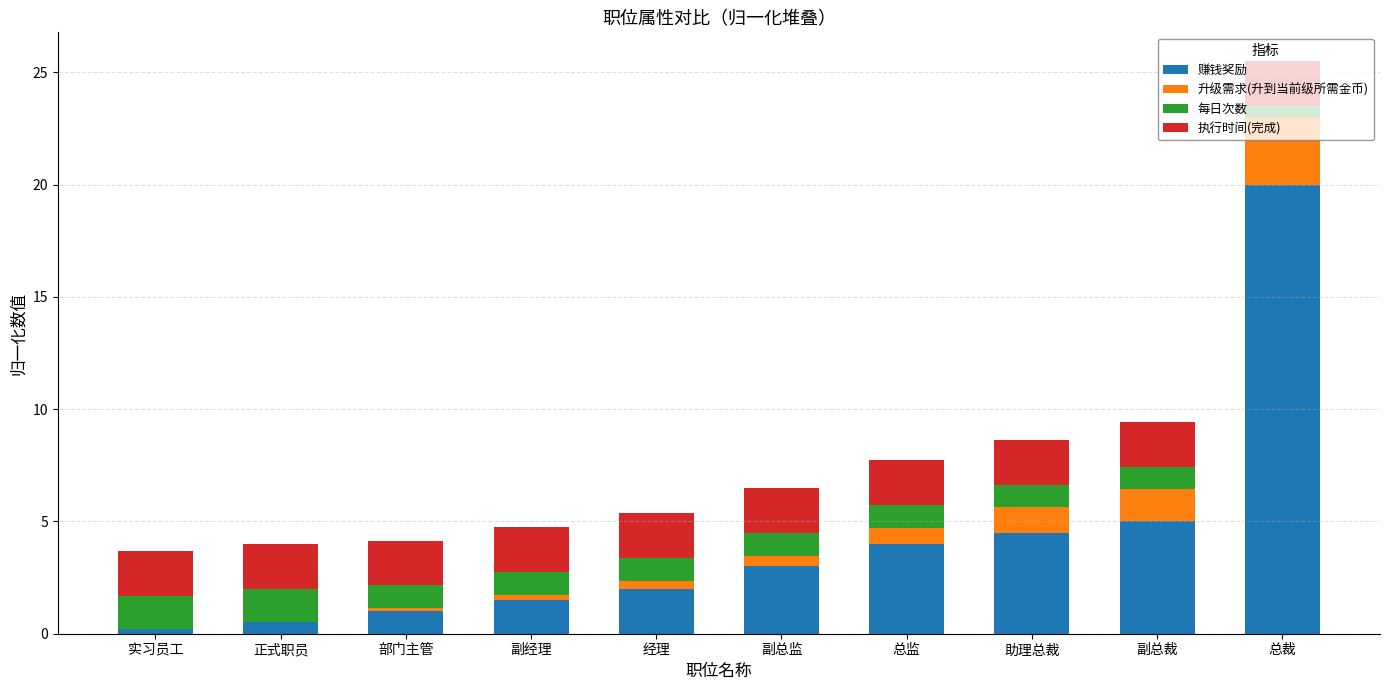

The 赚钱奖励 series shows 4.0 at 总监. True or false?

True